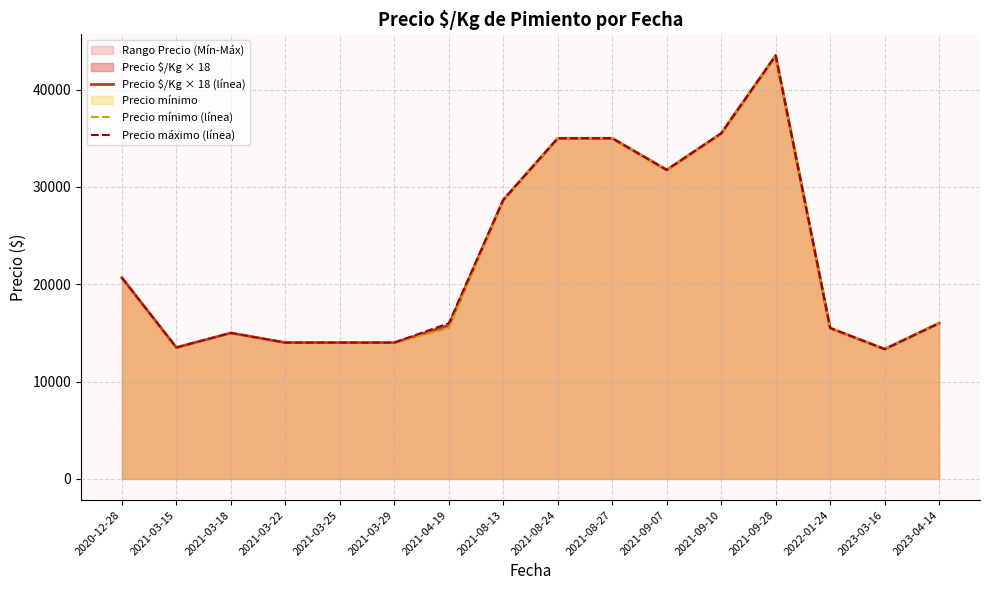

How many values in the Precio máximo (línea) series are below 16000?

7